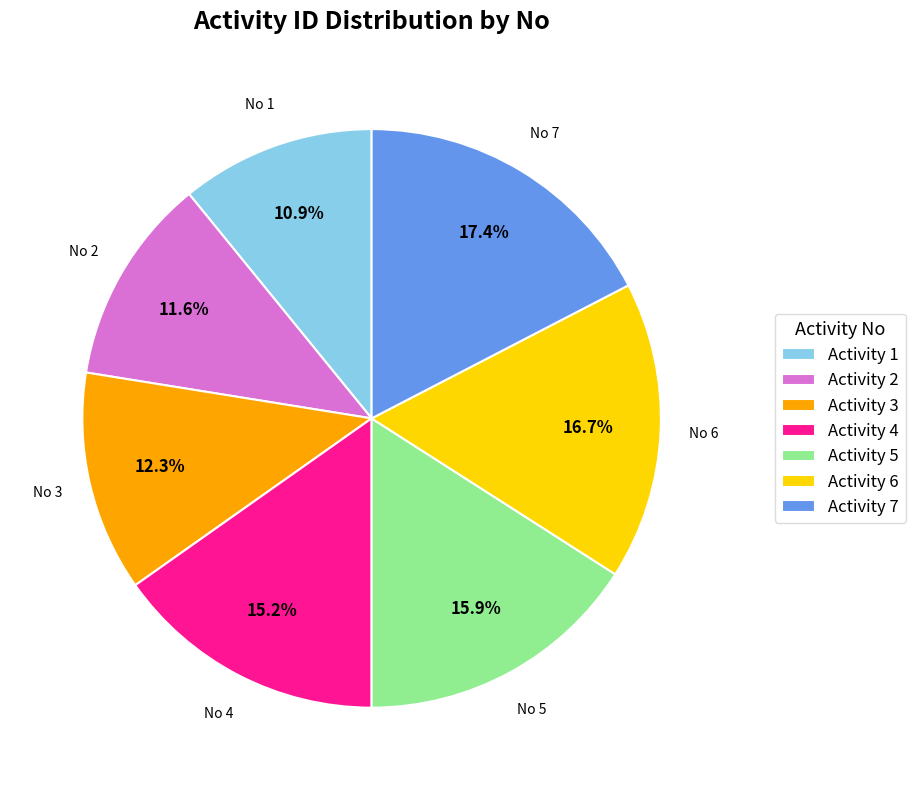

How many slices are in this pie chart?

7